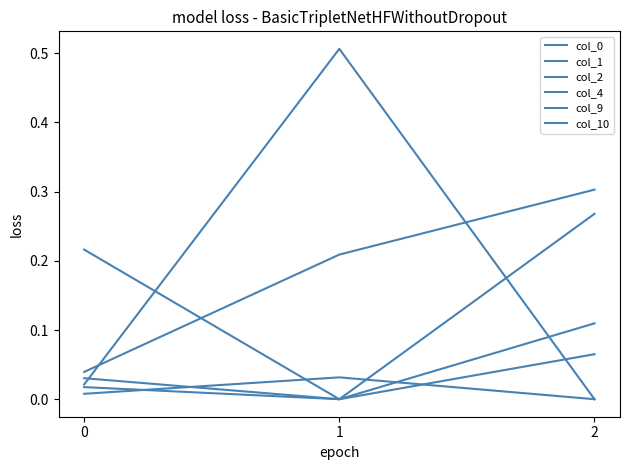

Does the chart display data point markers on the line(s)?

No